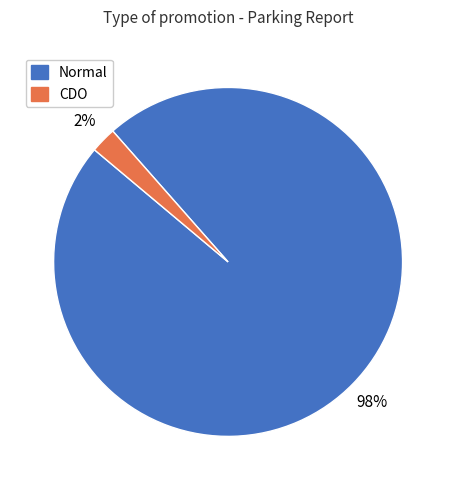

Do CDO and Normal together represent more than half of the pie?

Yes